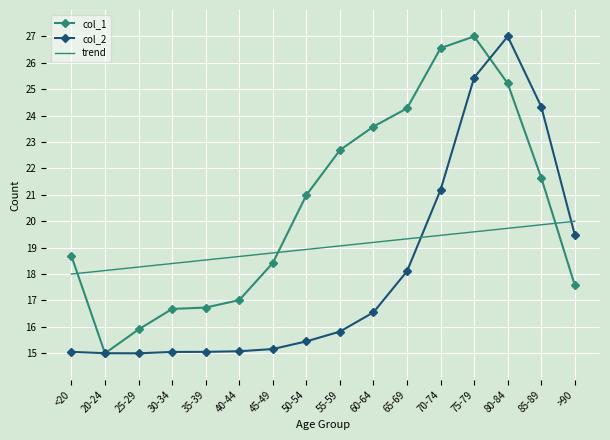

What position from the right is 20-24?

15